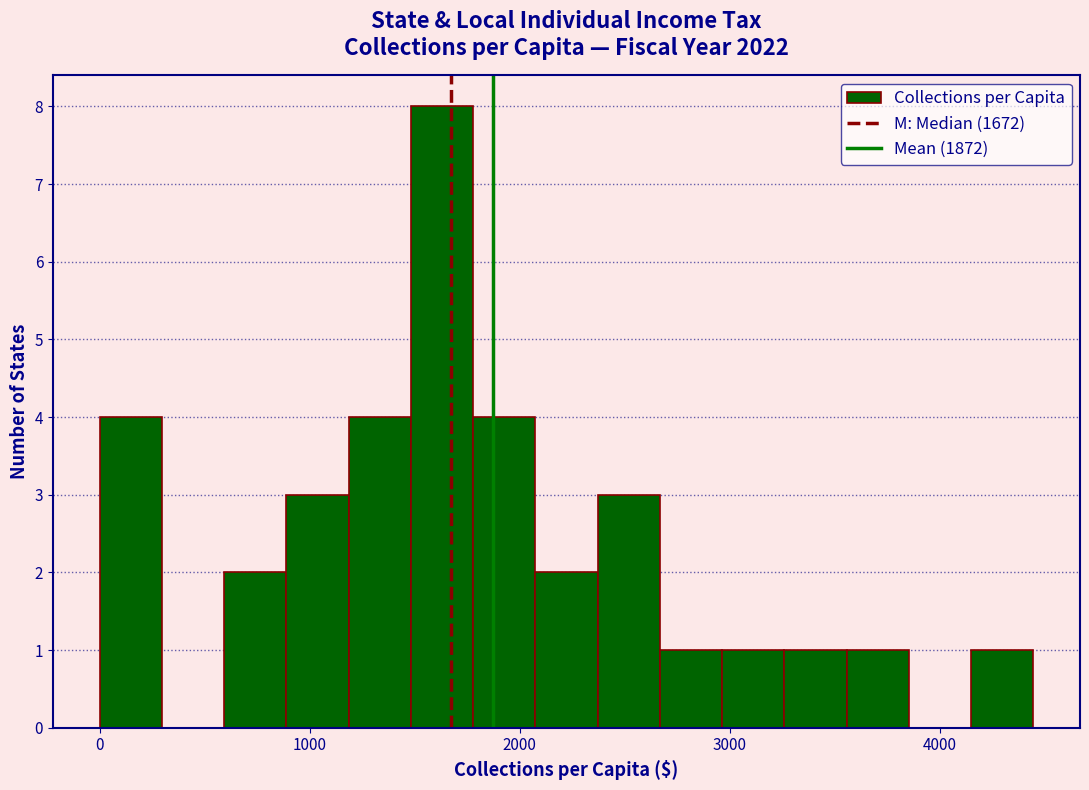

Read against the x-axis, roughly where is the centre of the tallest bar?

1600